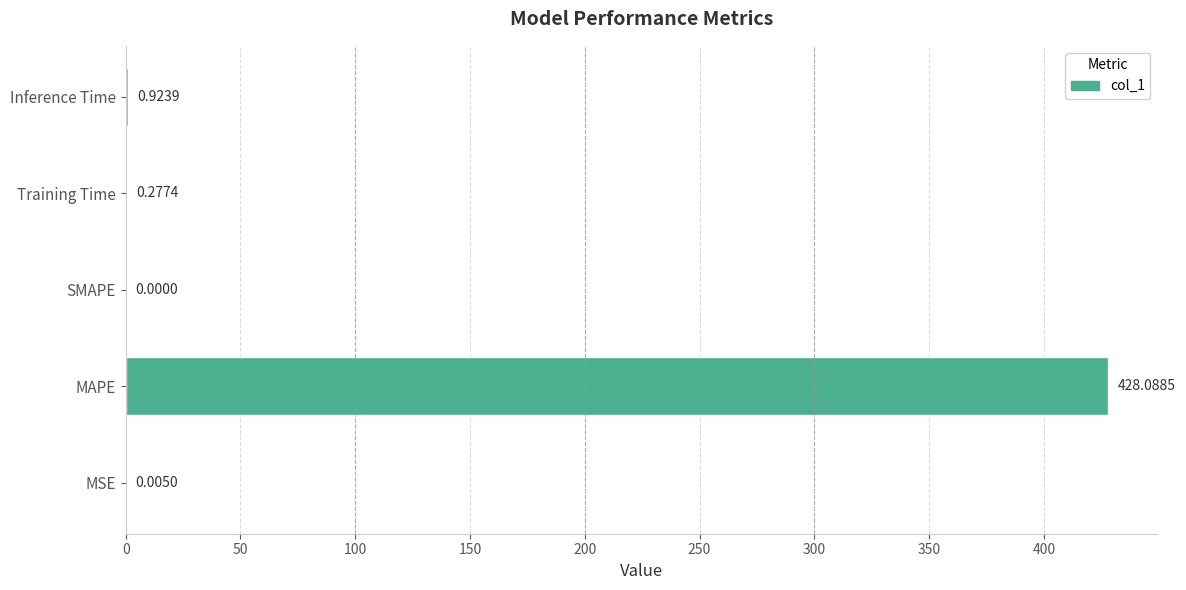

Which has a higher value, Training Time or SMAPE?

Training Time